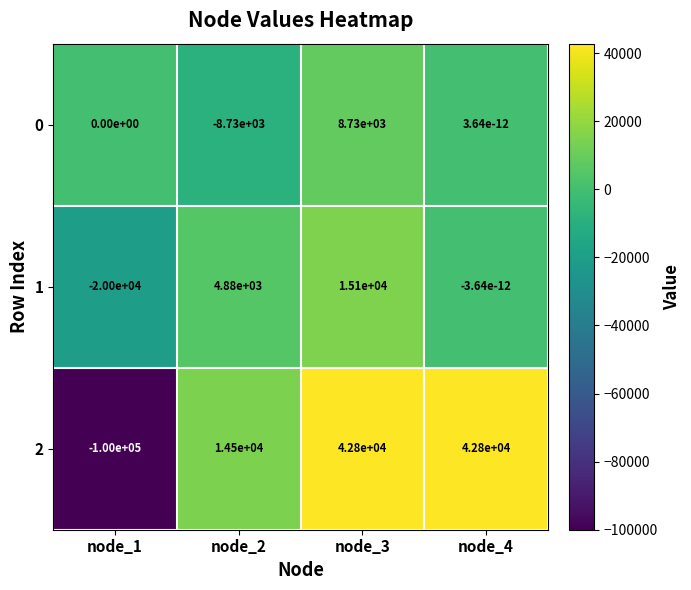

Is the value of 0 at node_4 greater than the value of 1 at node_3?

No